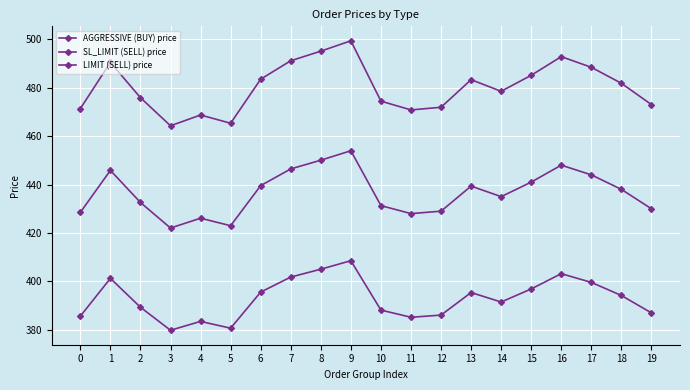

Which category has the highest value in the AGGRESSIVE (BUY) price series?

9